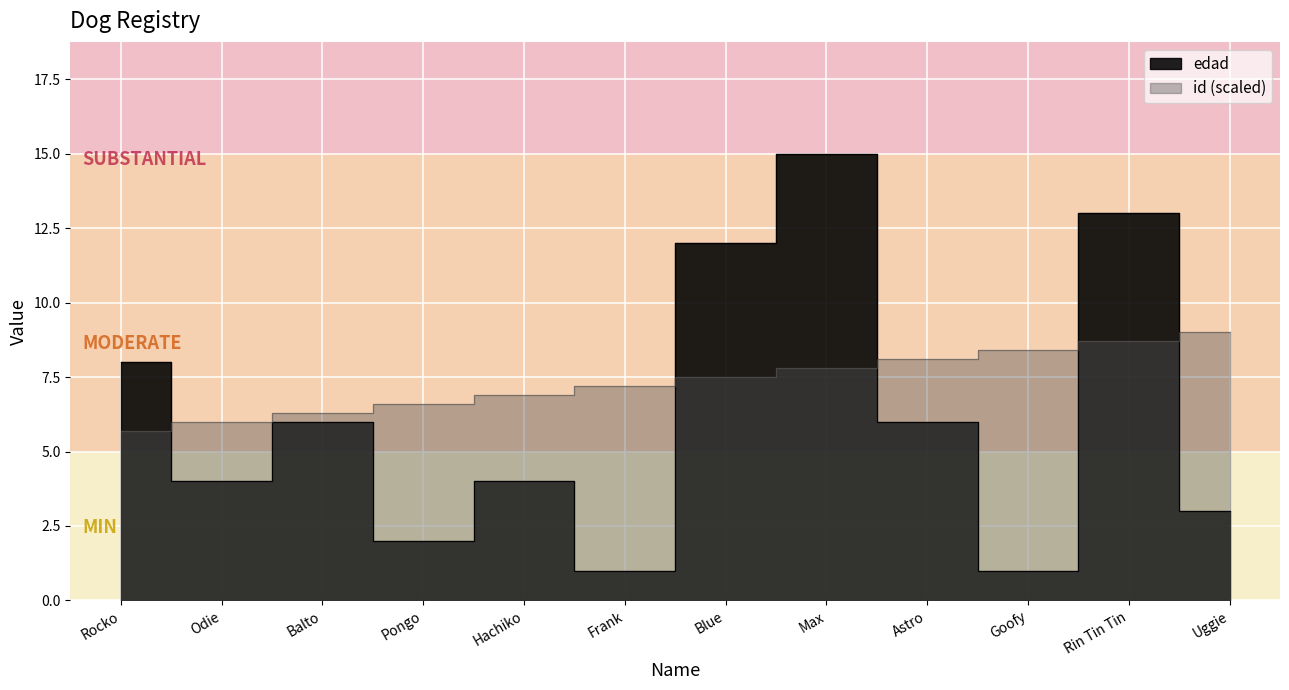

What is the value of the edad point at the 4th from the left?

2.0